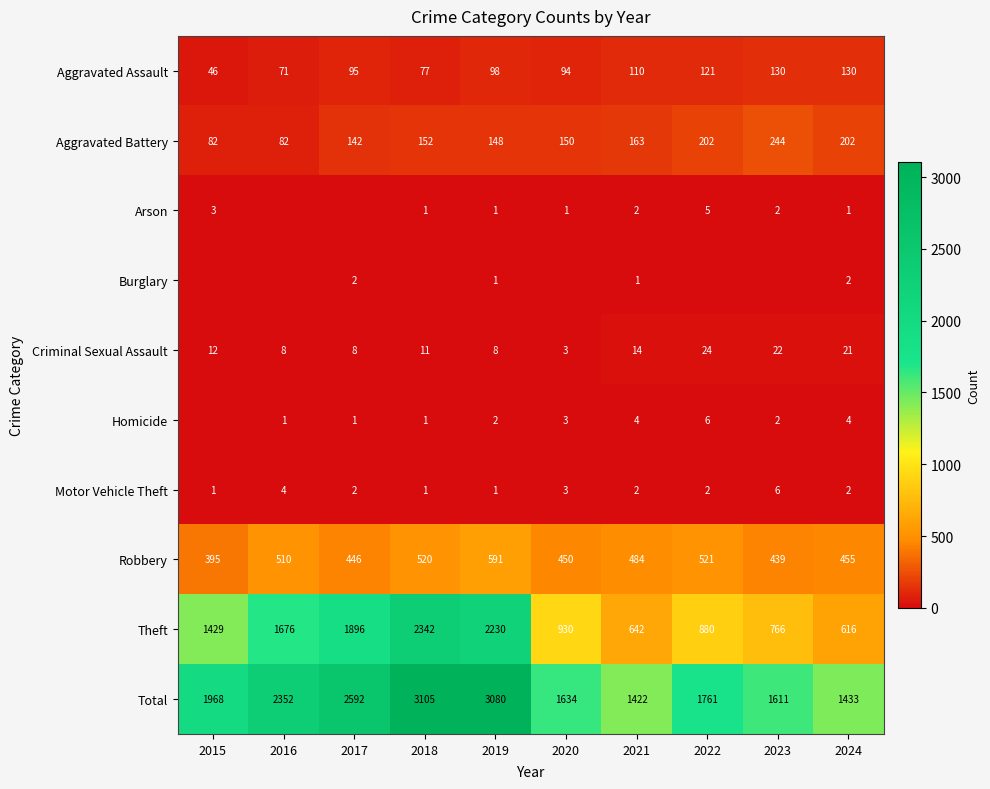

True or false: Burglary has a value of 2 at 2017.

True